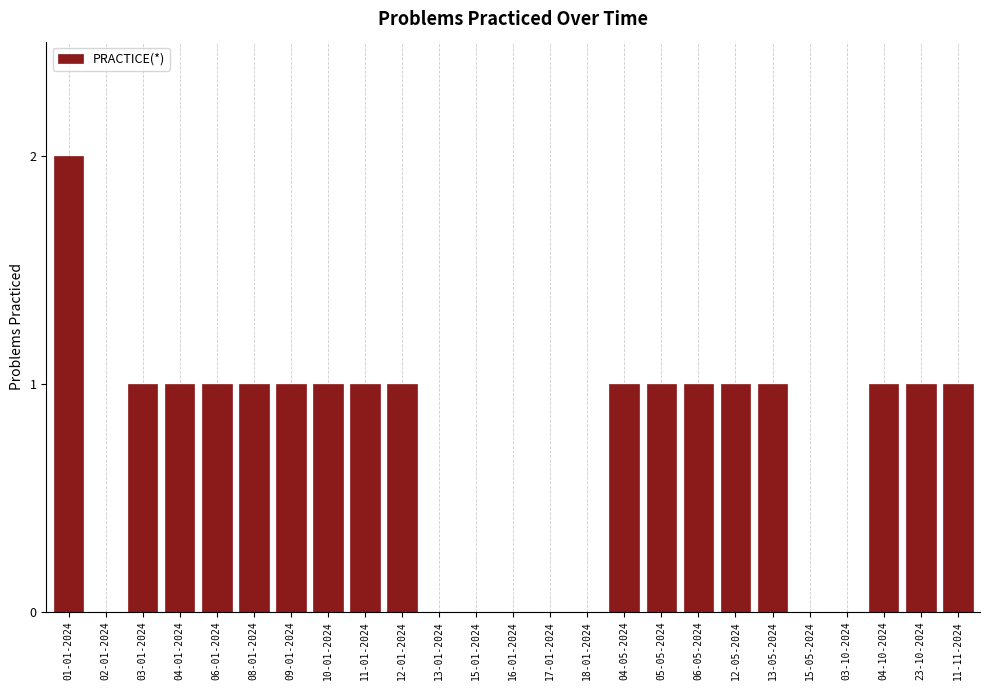

Reading left to right, what are all the values shown in this chart?

01-01-2024=2	02-01-2024=0	03-01-2024=1	04-01-2024=1	06-01-2024=1	08-01-2024=1	09-01-2024=1	10-01-2024=1	11-01-2024=1	12-01-2024=1	13-01-2024=0	15-01-2024=0	16-01-2024=0	17-01-2024=0	18-01-2024=0	04-05-2024=1	05-05-2024=1	06-05-2024=1	12-05-2024=1	13-05-2024=1	15-05-2024=0	03-10-2024=0	04-10-2024=1	23-10-2024=1	11-11-2024=1